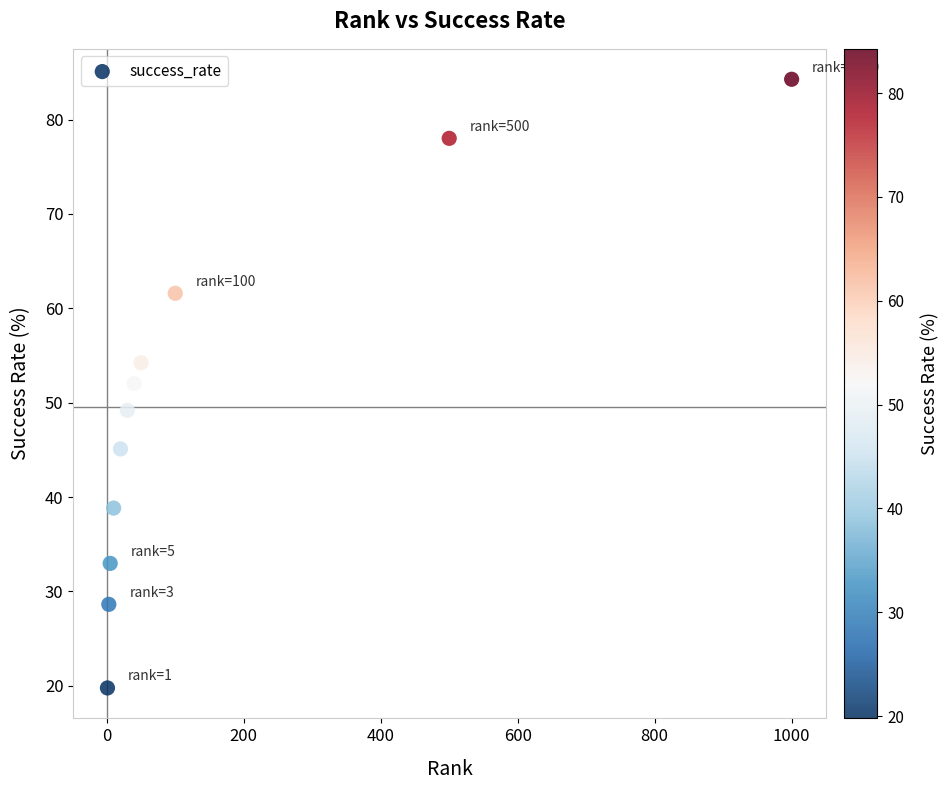

What is the average Y value?

49.5